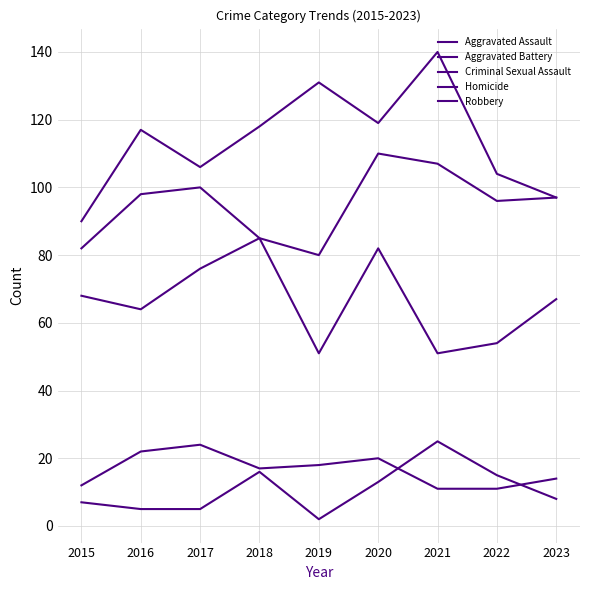

Does the chart have visible grid lines?

Yes